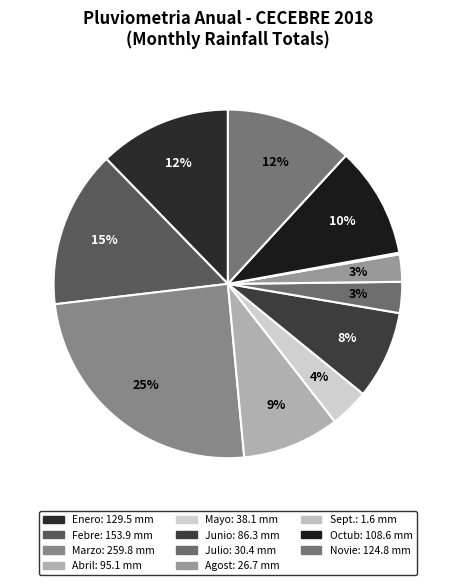

Which slice is the largest?

Marzo